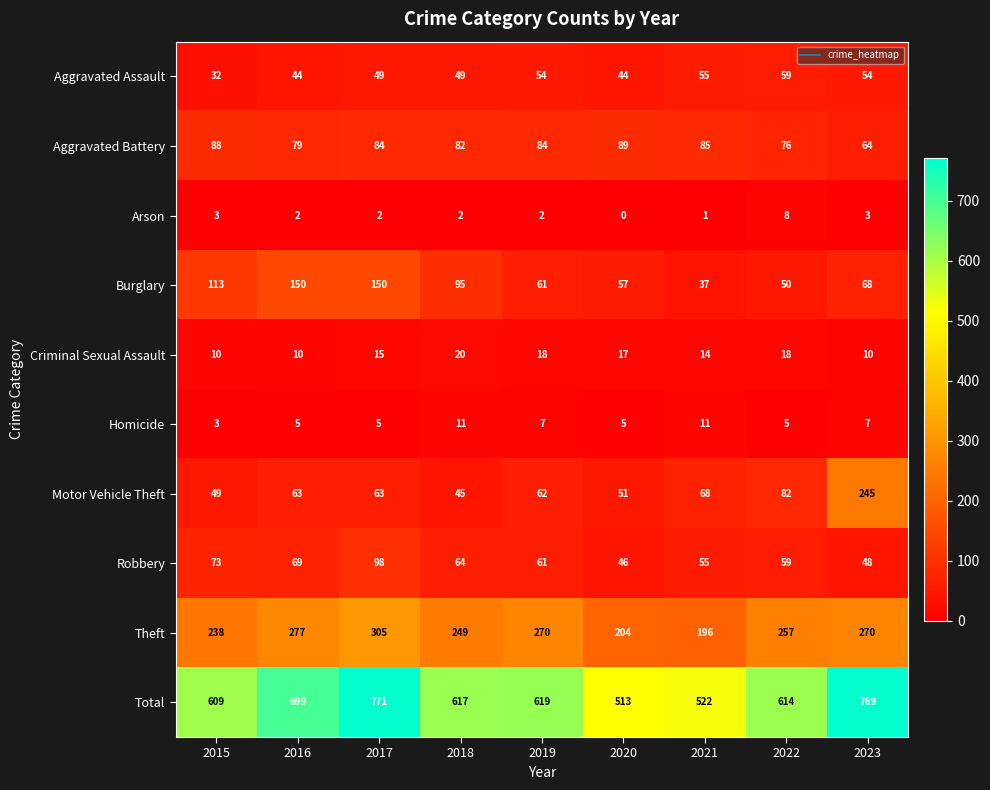

Which category has the lowest value across all series?

2020